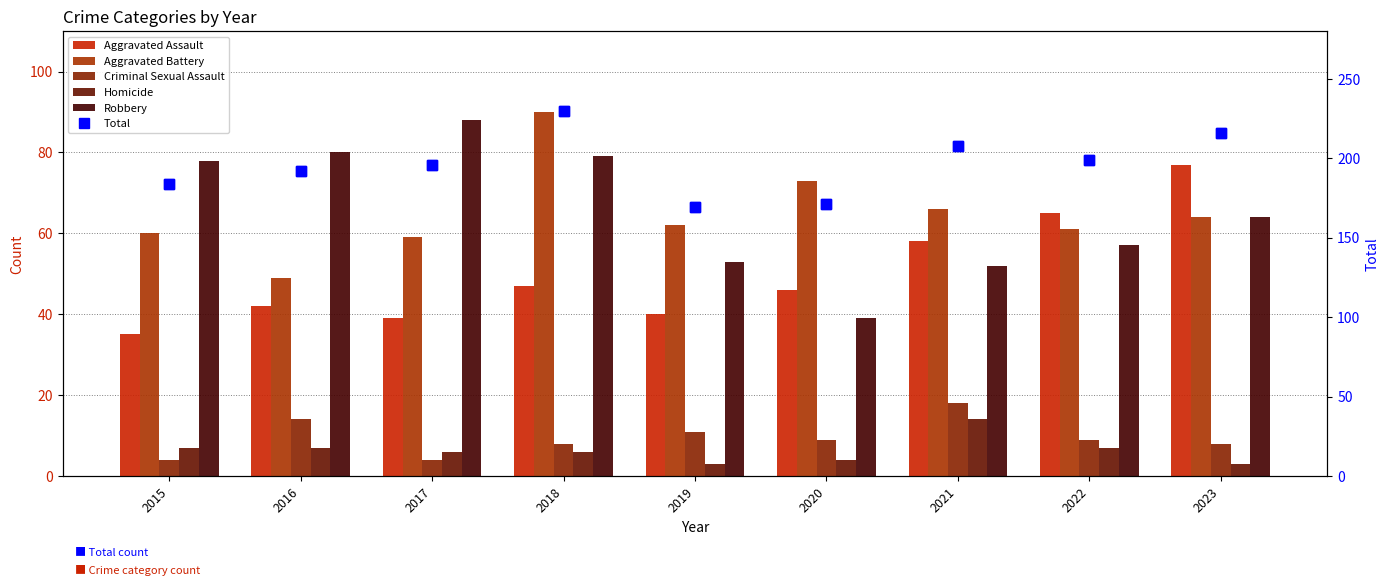

List the labels in order of Robbery value, largest first.

2017, 2016, 2018, 2015, 2023, 2022, 2019, 2021, 2020